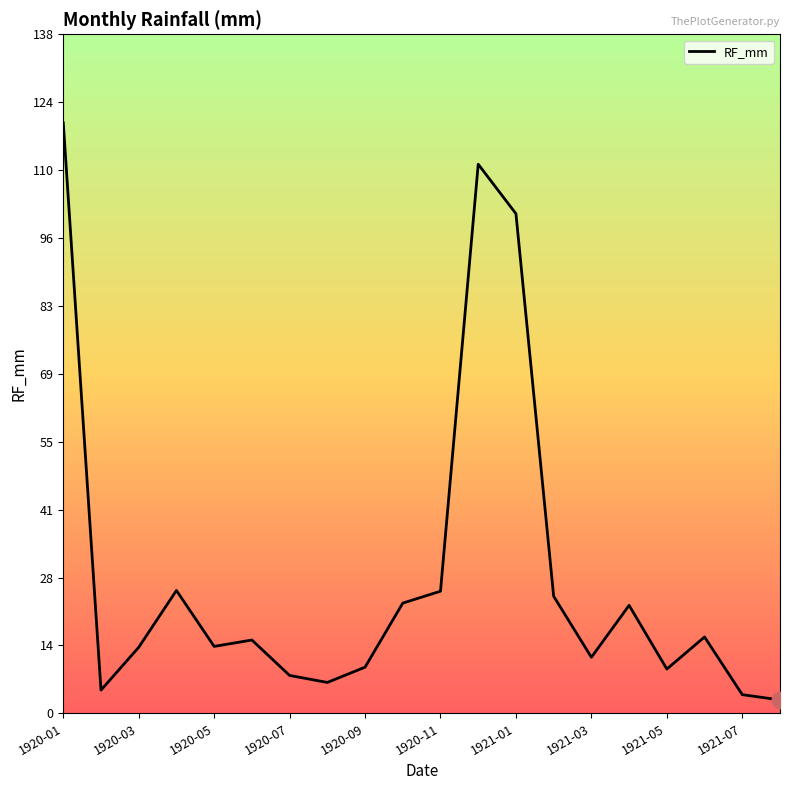

What is the greatest value displayed?

119.7